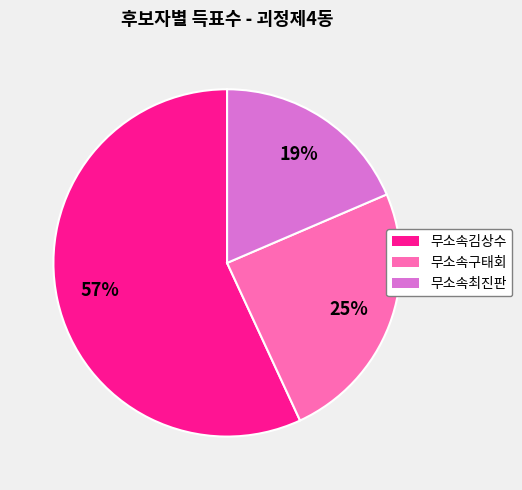

Rank the categories by value from lowest to highest.

무소속최진판, 무소속구태회, 무소속김상수